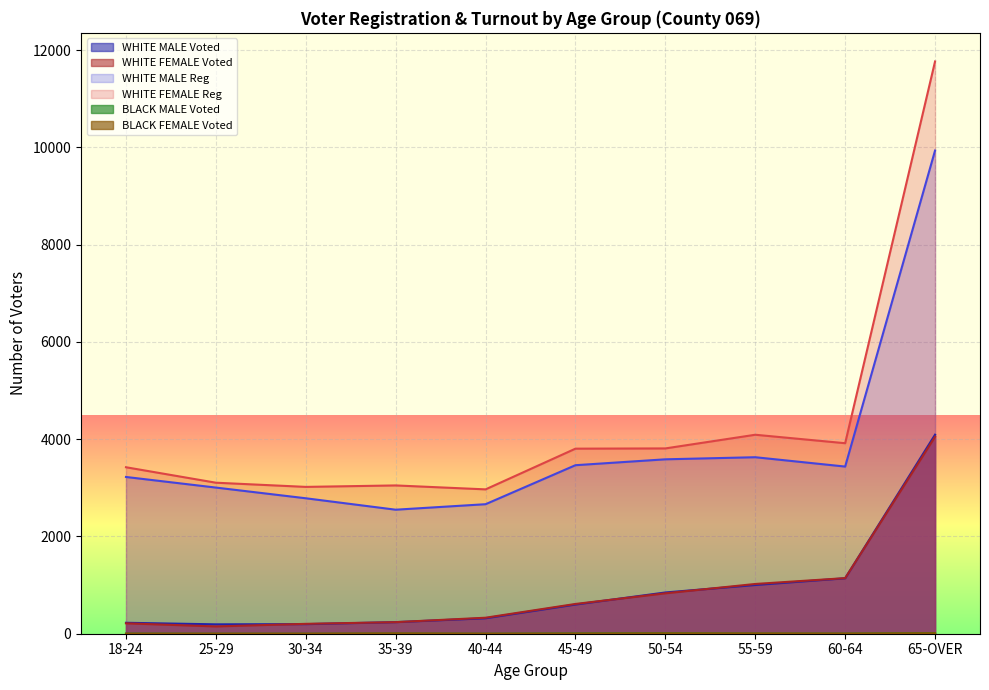

What are all the series names shown in the legend?

WHITE MALE Voted, WHITE FEMALE Voted, WHITE MALE Reg, WHITE FEMALE Reg, BLACK MALE Voted, BLACK FEMALE Voted